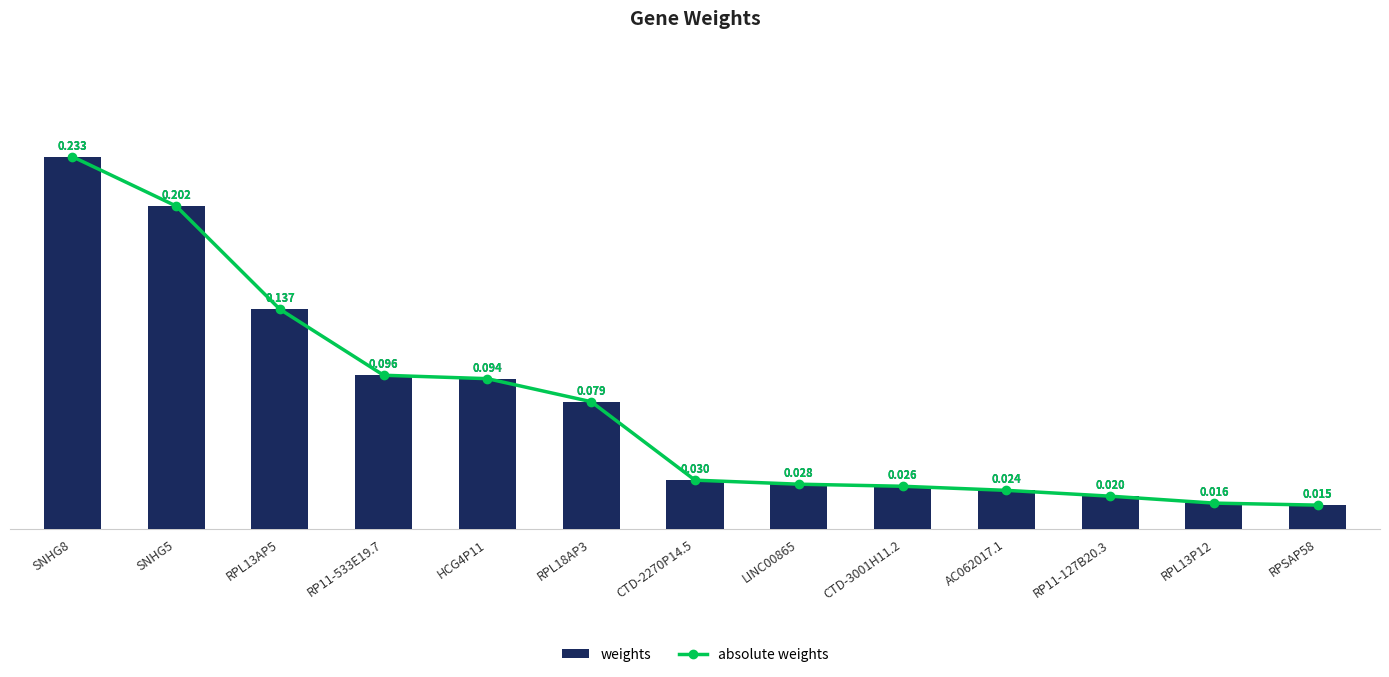

The value of absolute weights at RPL13P12 is 0.0. True or false?

False